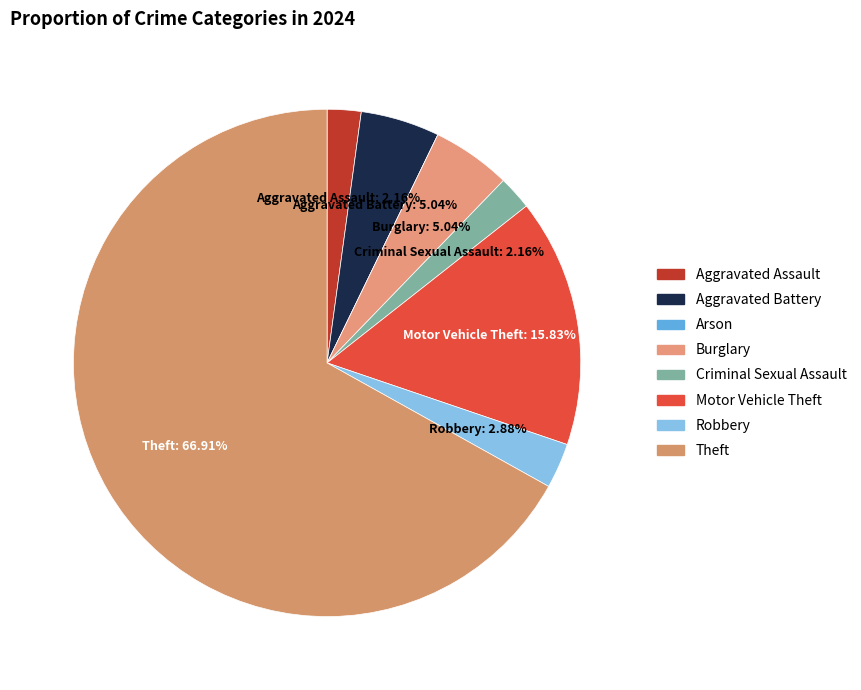

Which slice represents more than half of the pie?

Theft